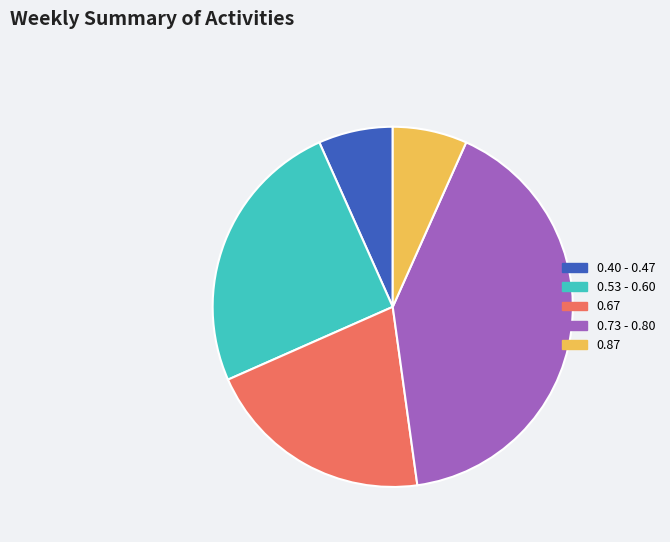

What is the largest slice in the pie chart?

0.73 - 0.80